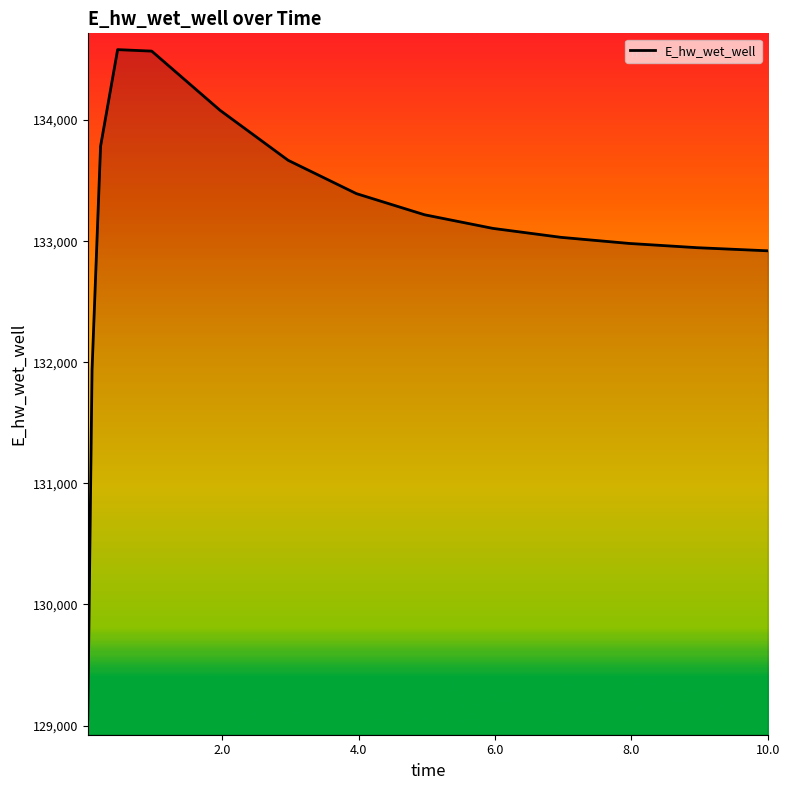

What is the difference between the maximum and minimum values?

5528.8